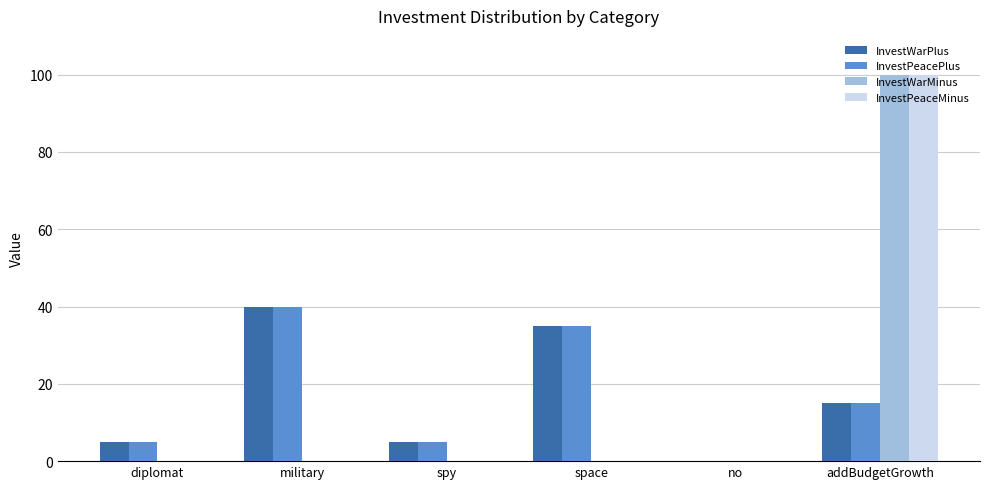

At which category does the chart reach its peak across all series?

addBudgetGrowth